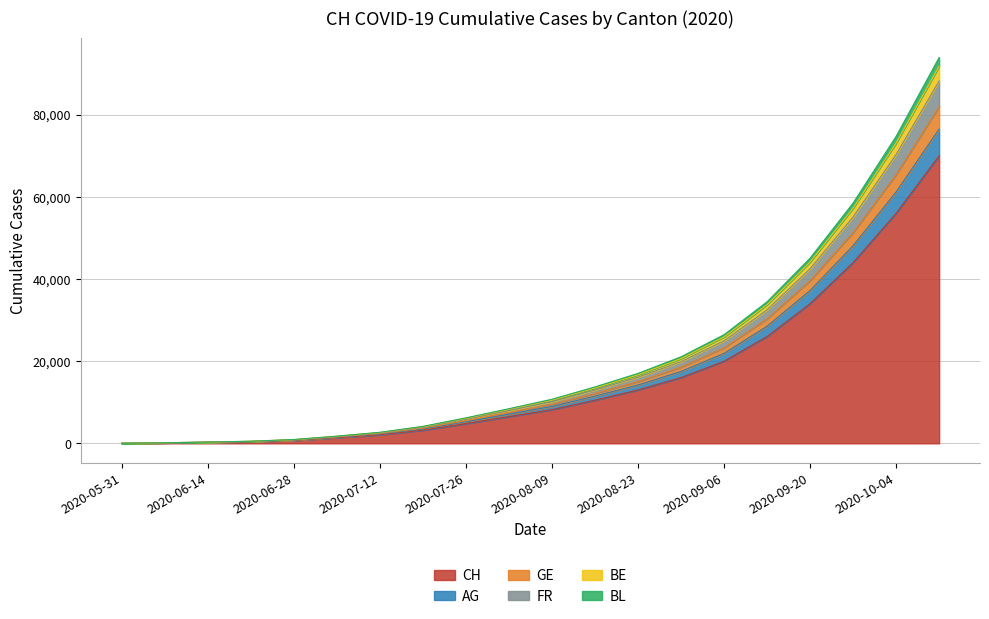

What is the label of the 8th point from the left?

2020-07-19